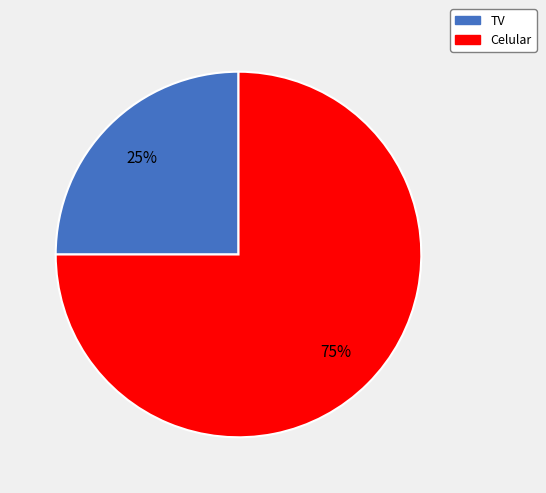

How many slices are in this pie chart?

2